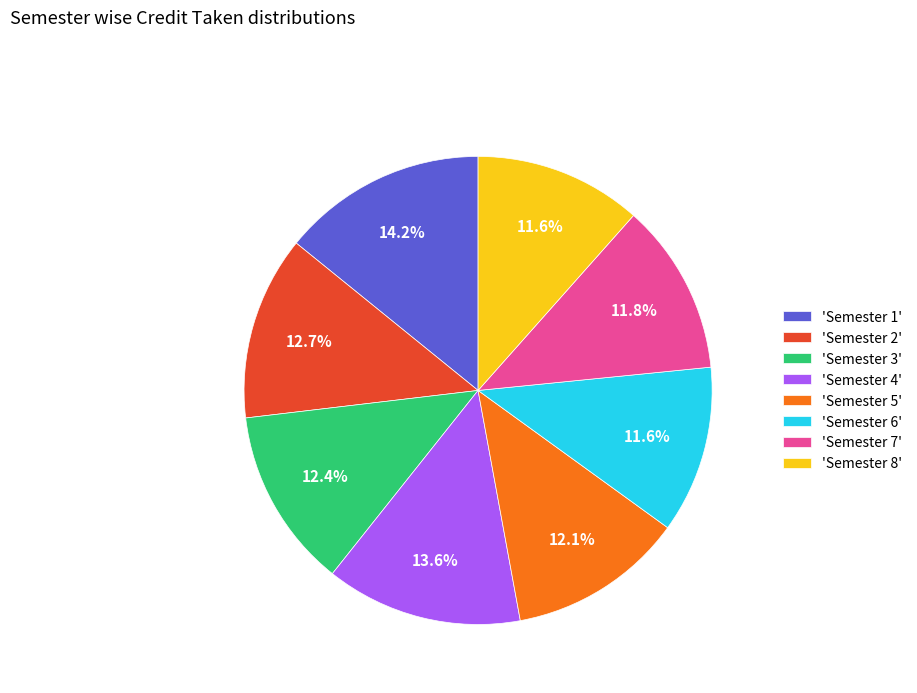

Between 'Semester 6' and 'Semester 5', which is larger?

'Semester 5'